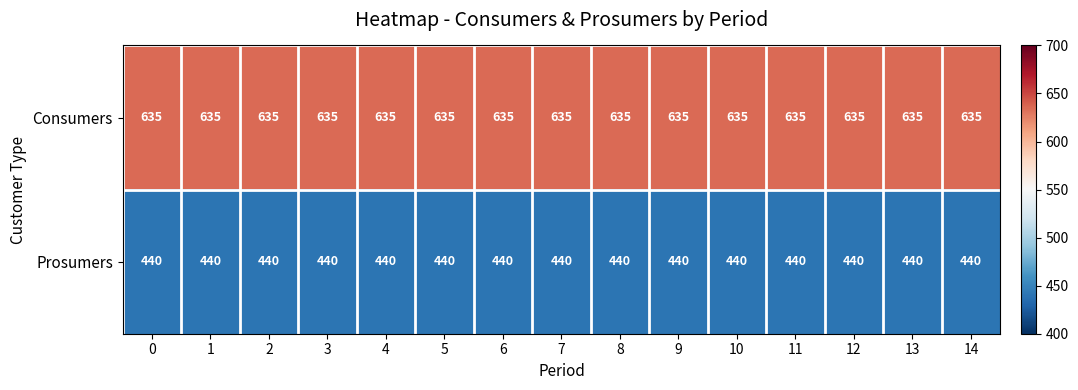

What is the difference between the highest and lowest values at 0?

195